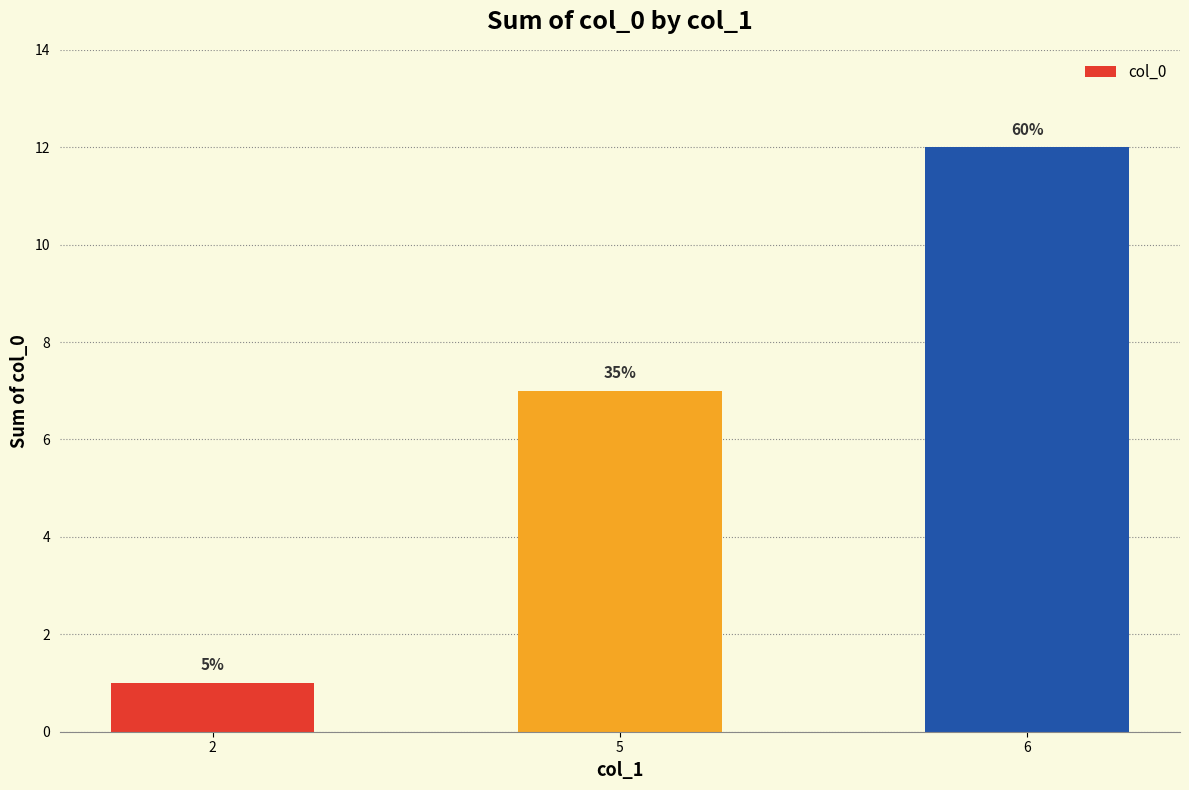

Are the bars horizontal?

No